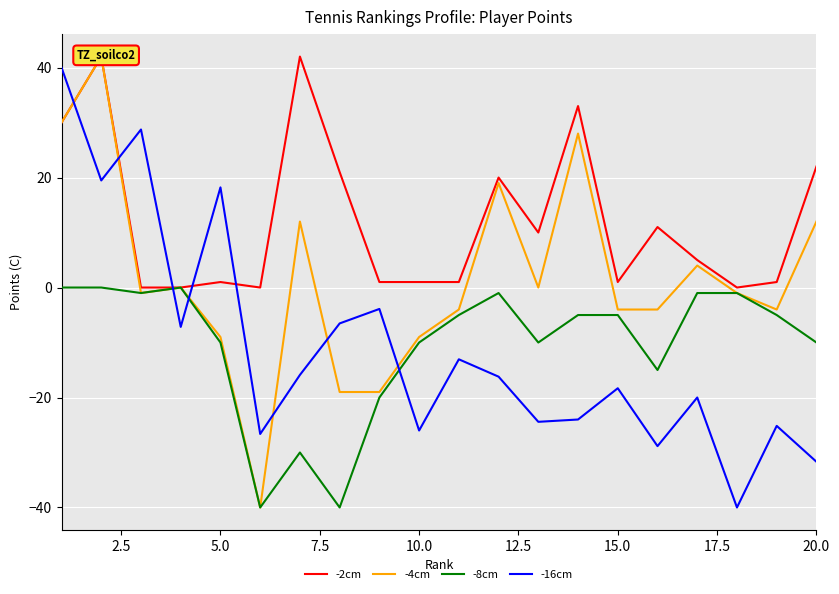

What is the sum of all -4cm values?

33.0